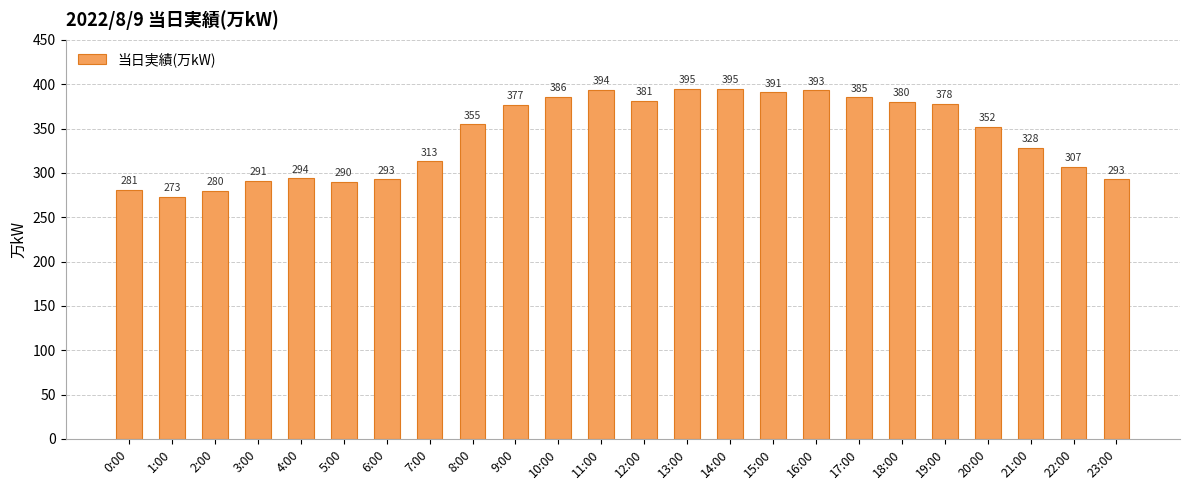

What is the difference between the values at 10:00 and 3:00?

95